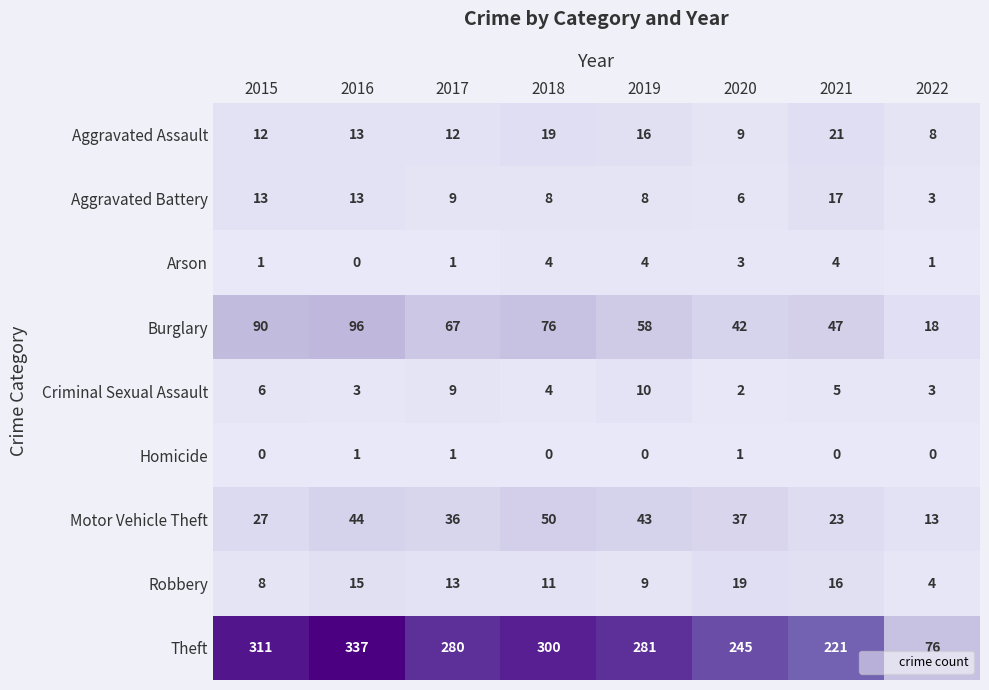

The Motor Vehicle Theft series shows 37 at 2020. True or false?

True